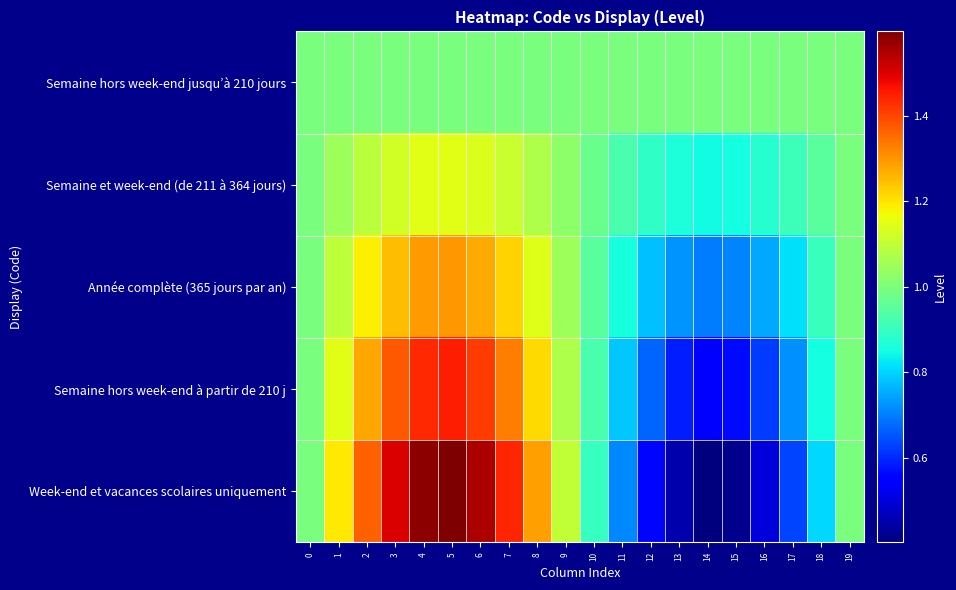

What is the spread (max minus min) of values at 7?

0.4